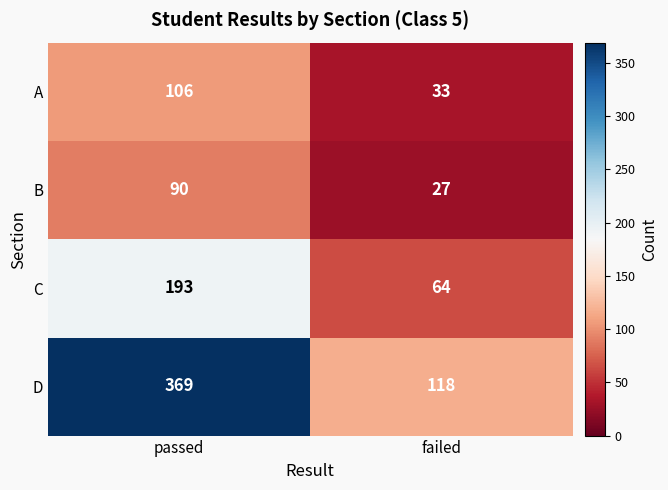

What is the difference between the maximum and minimum values in the A series?

73